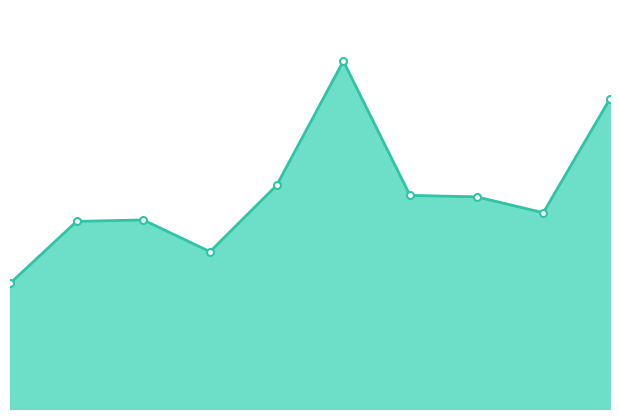

Does the chart display data point markers on the line(s)?

No